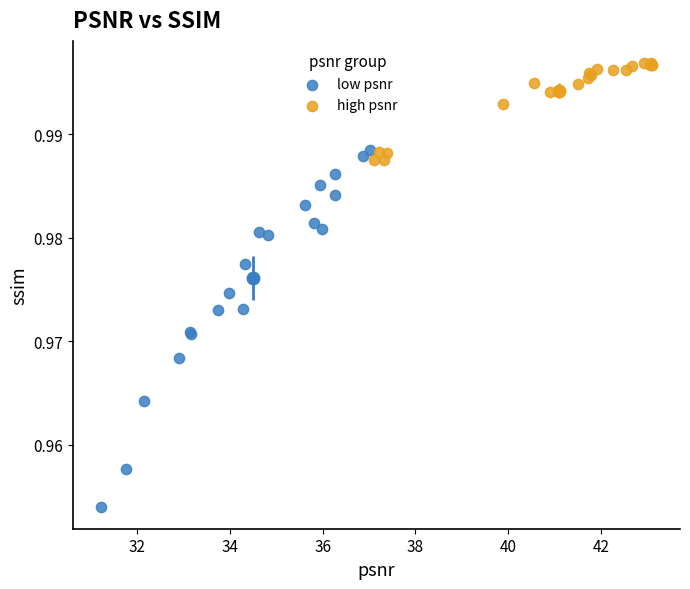

Which series contains the highest Y value?

high psnr